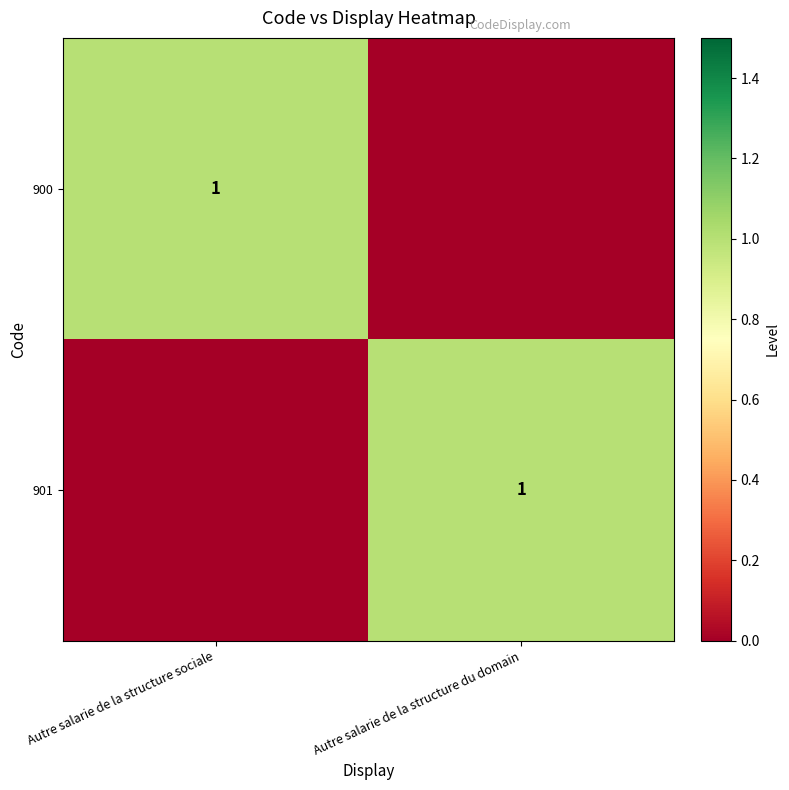

The value of 900 at Autre salarie de la structure sociale is 2. True or false?

False